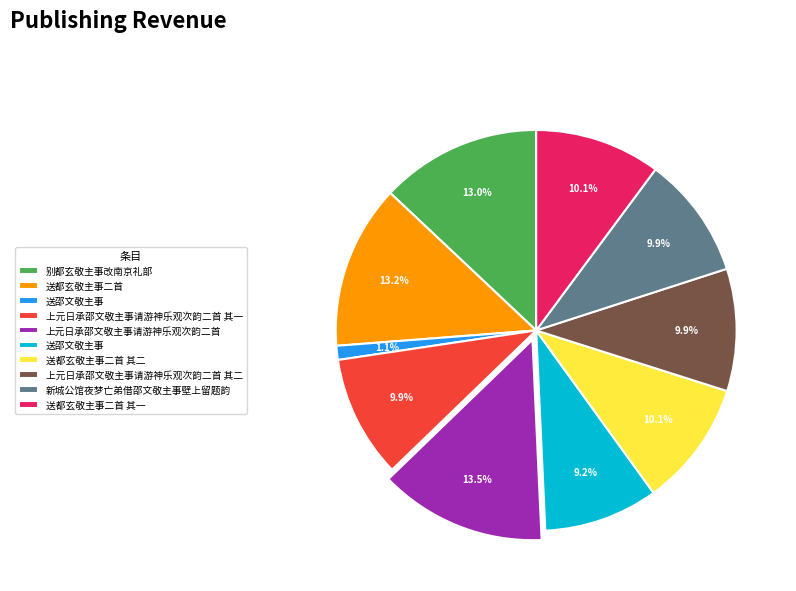

Is there a majority slice in this chart?

No